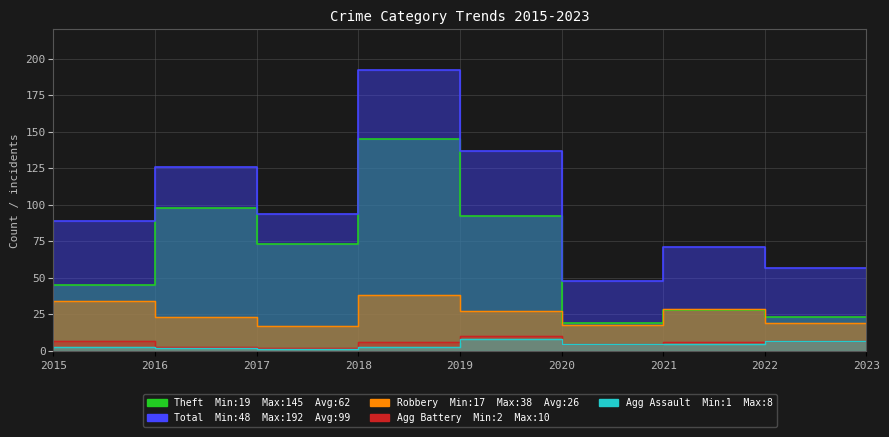

What is the value of the Theft point at the 4th from the left?

73